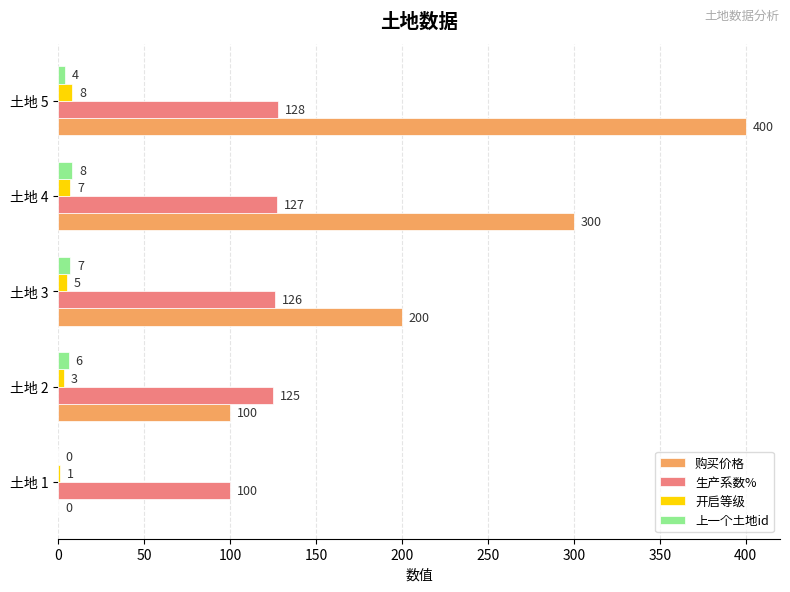

Is the value of 上一个土地id at 土地 5 greater than the value of 开启等级 at 土地 3?

No